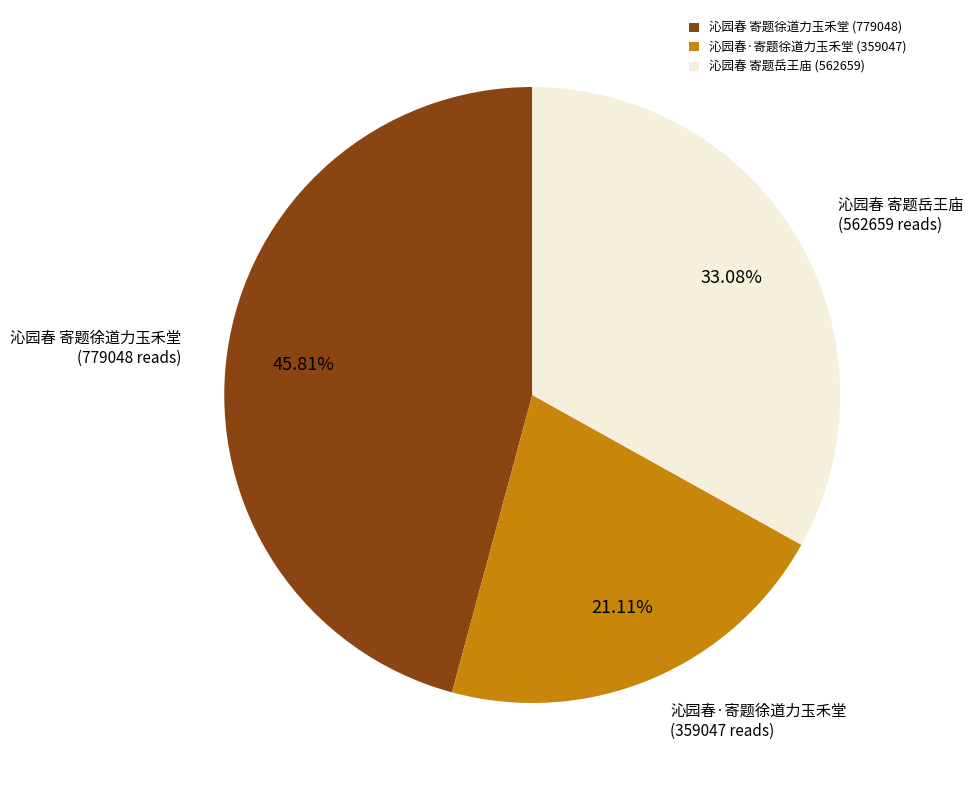

Between 沁园春 寄题岳王庙 and 沁园春·寄题徐道力玉禾堂, which is larger?

沁园春 寄题岳王庙